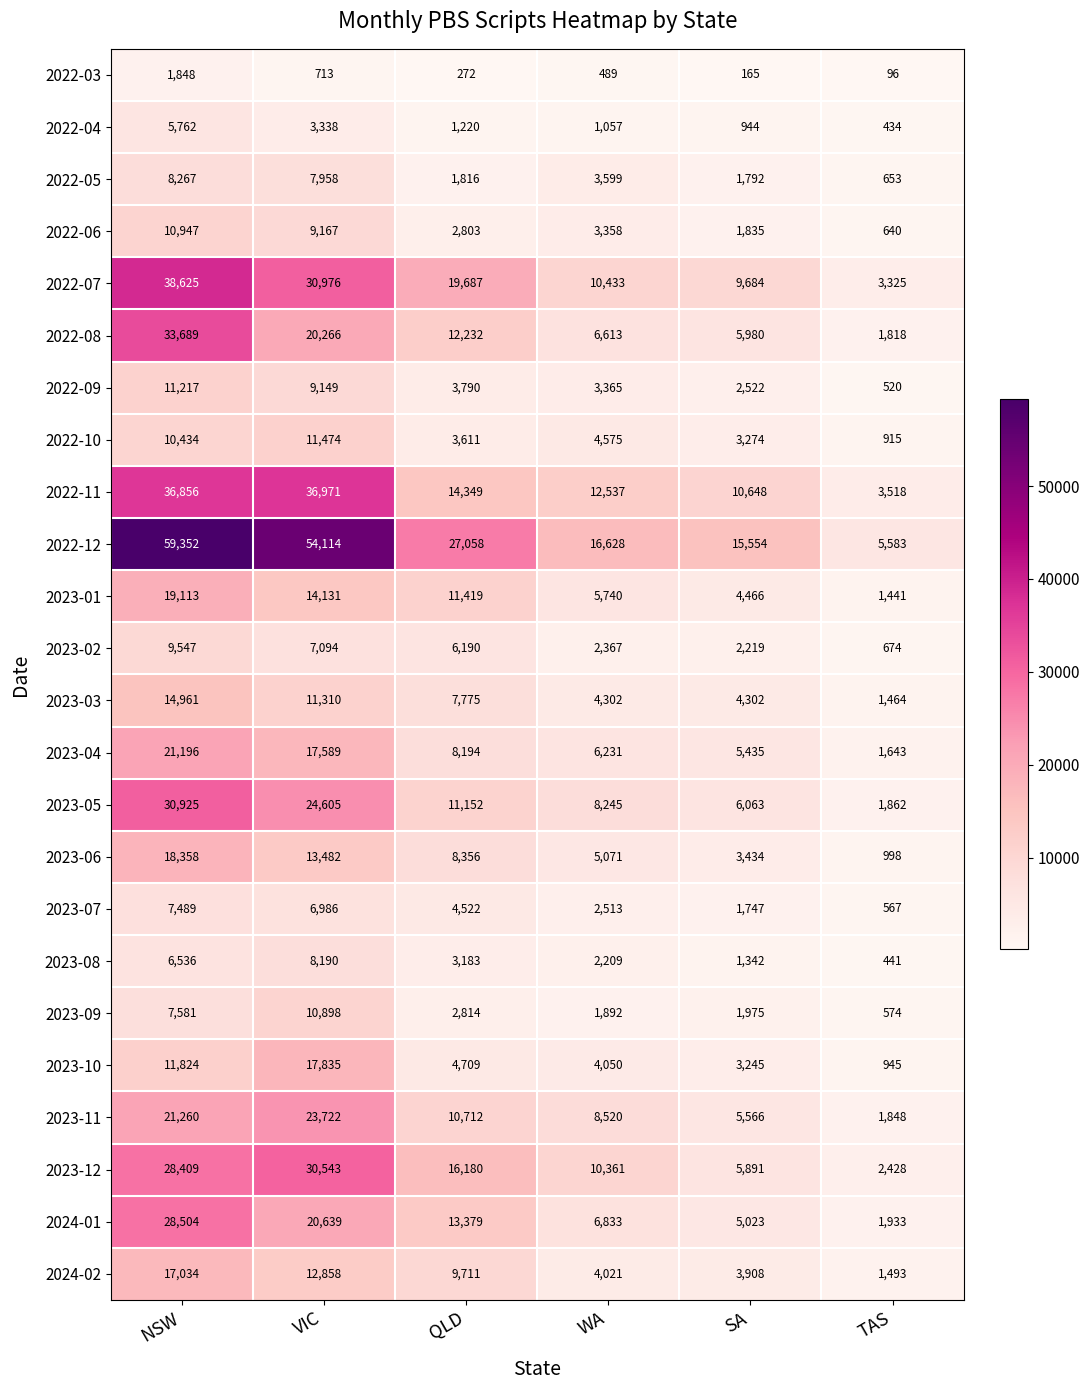

What is the sum of the 2022-04 values at SA and NSW?

6706